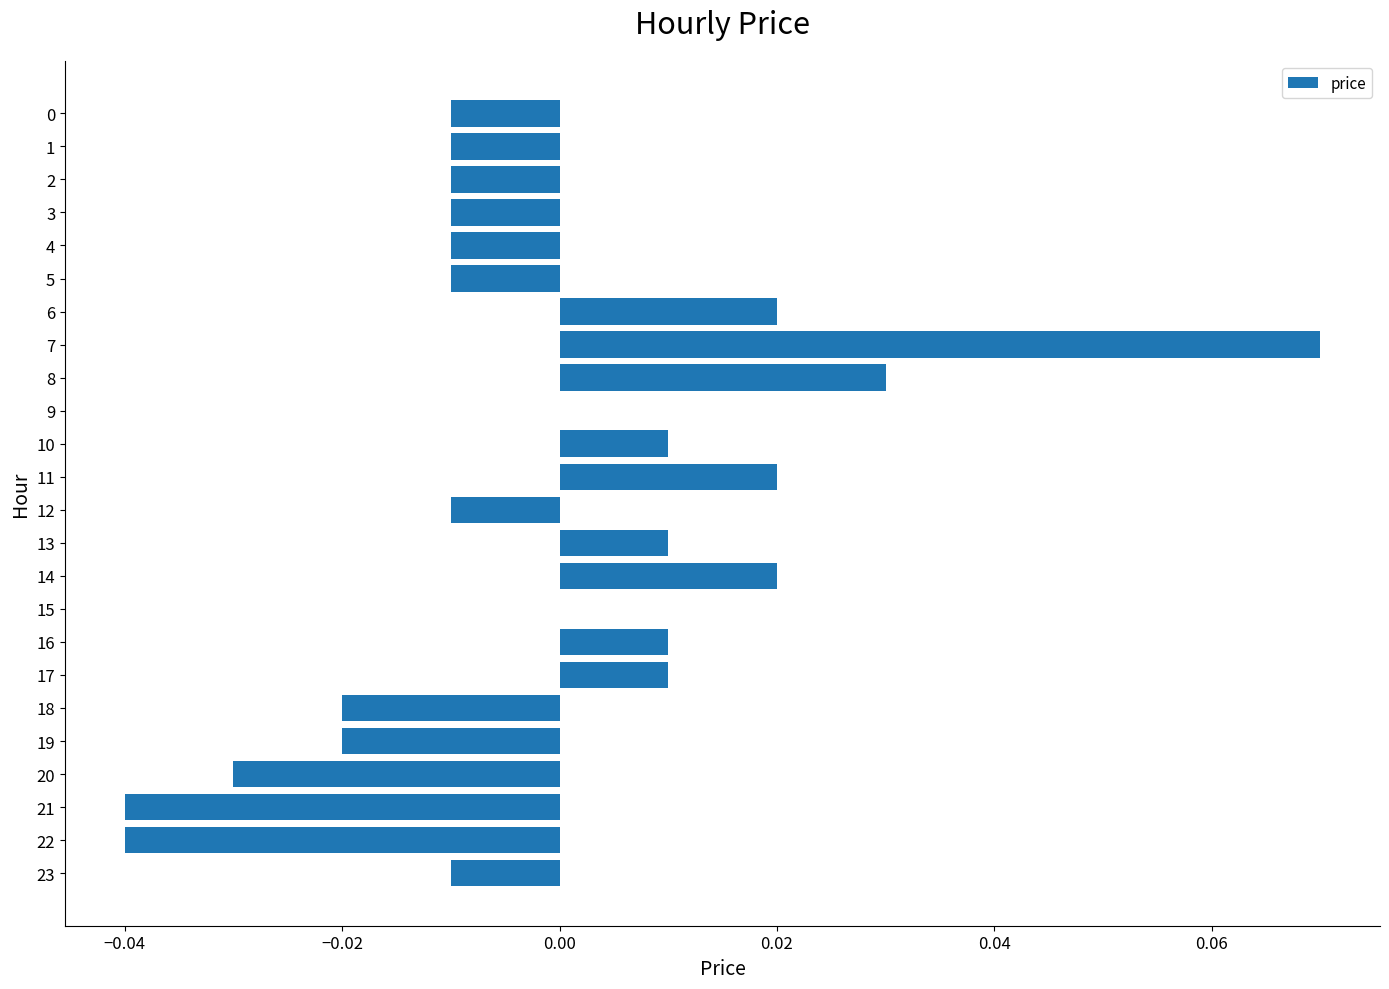

True or false: the data shows -0.1 at 22.

False